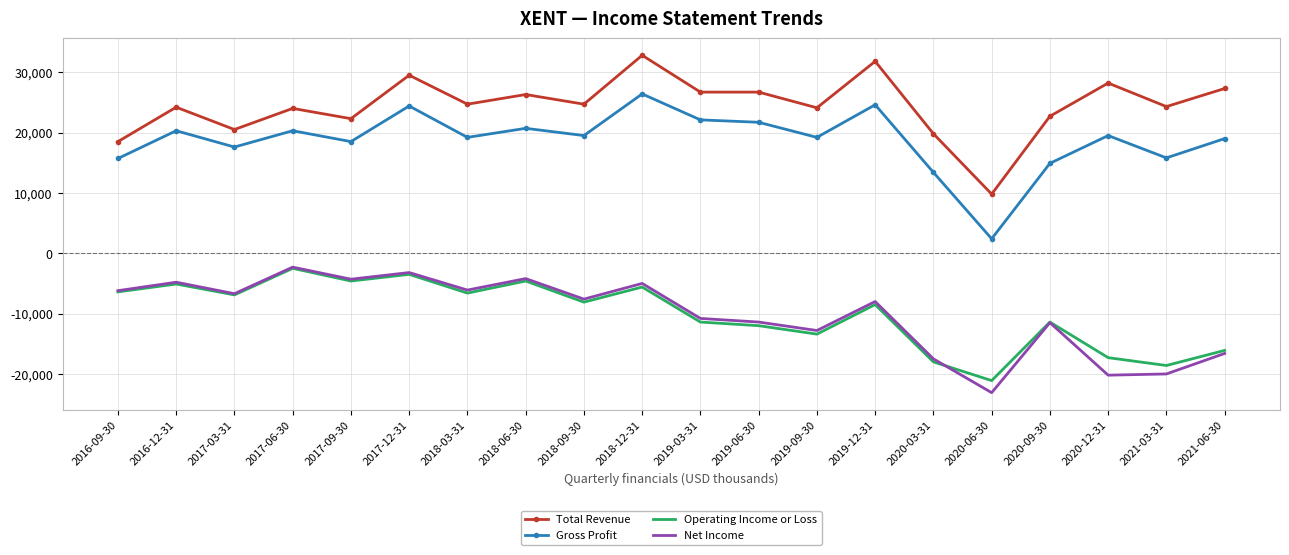

Which series has the widest spread of values?

Gross Profit